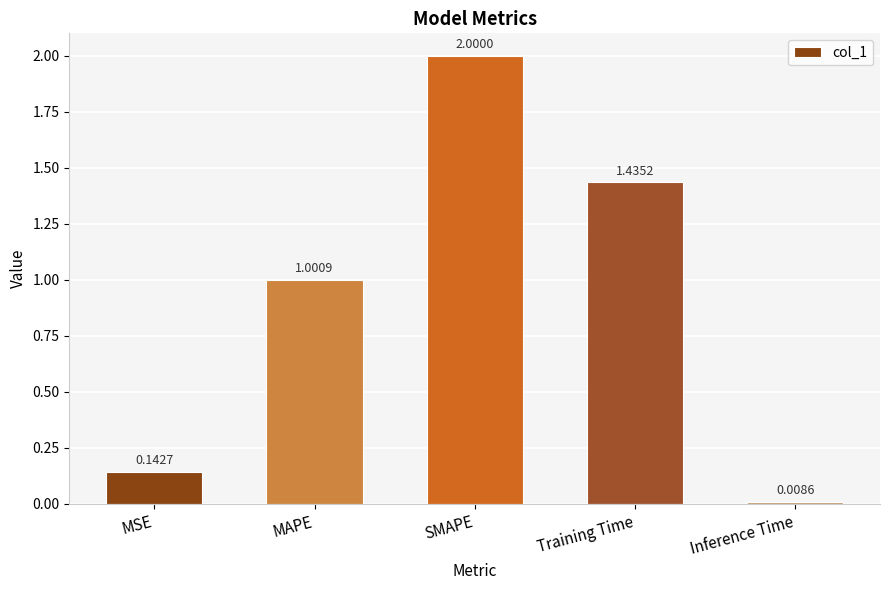

List the labels in order of value, smallest first.

Inference Time, MSE, MAPE, Training Time, SMAPE